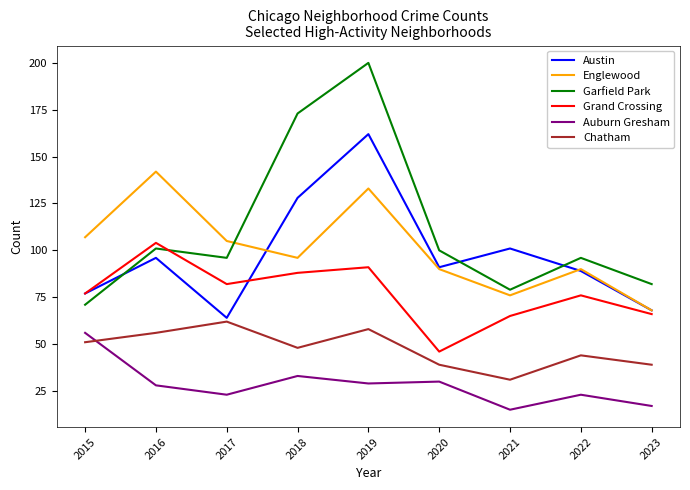

What is the sum of all Chatham values?

428